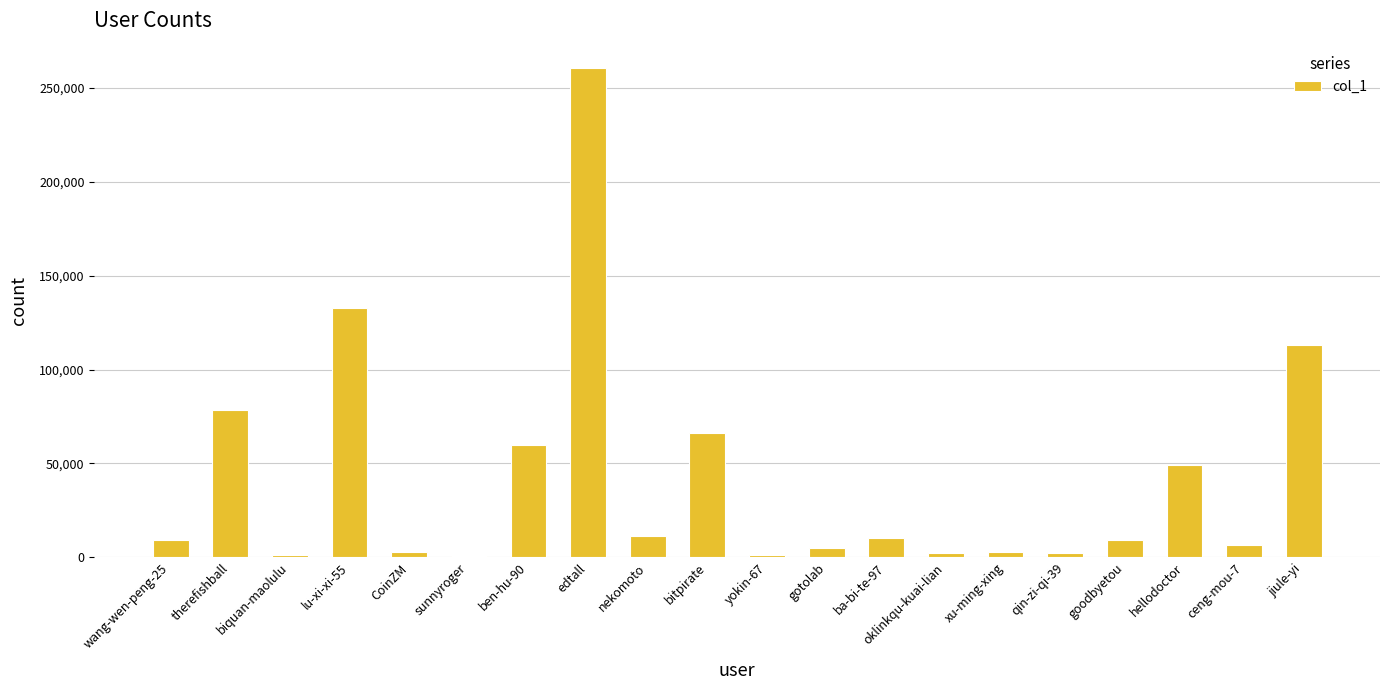

What is the greatest value displayed?

260516